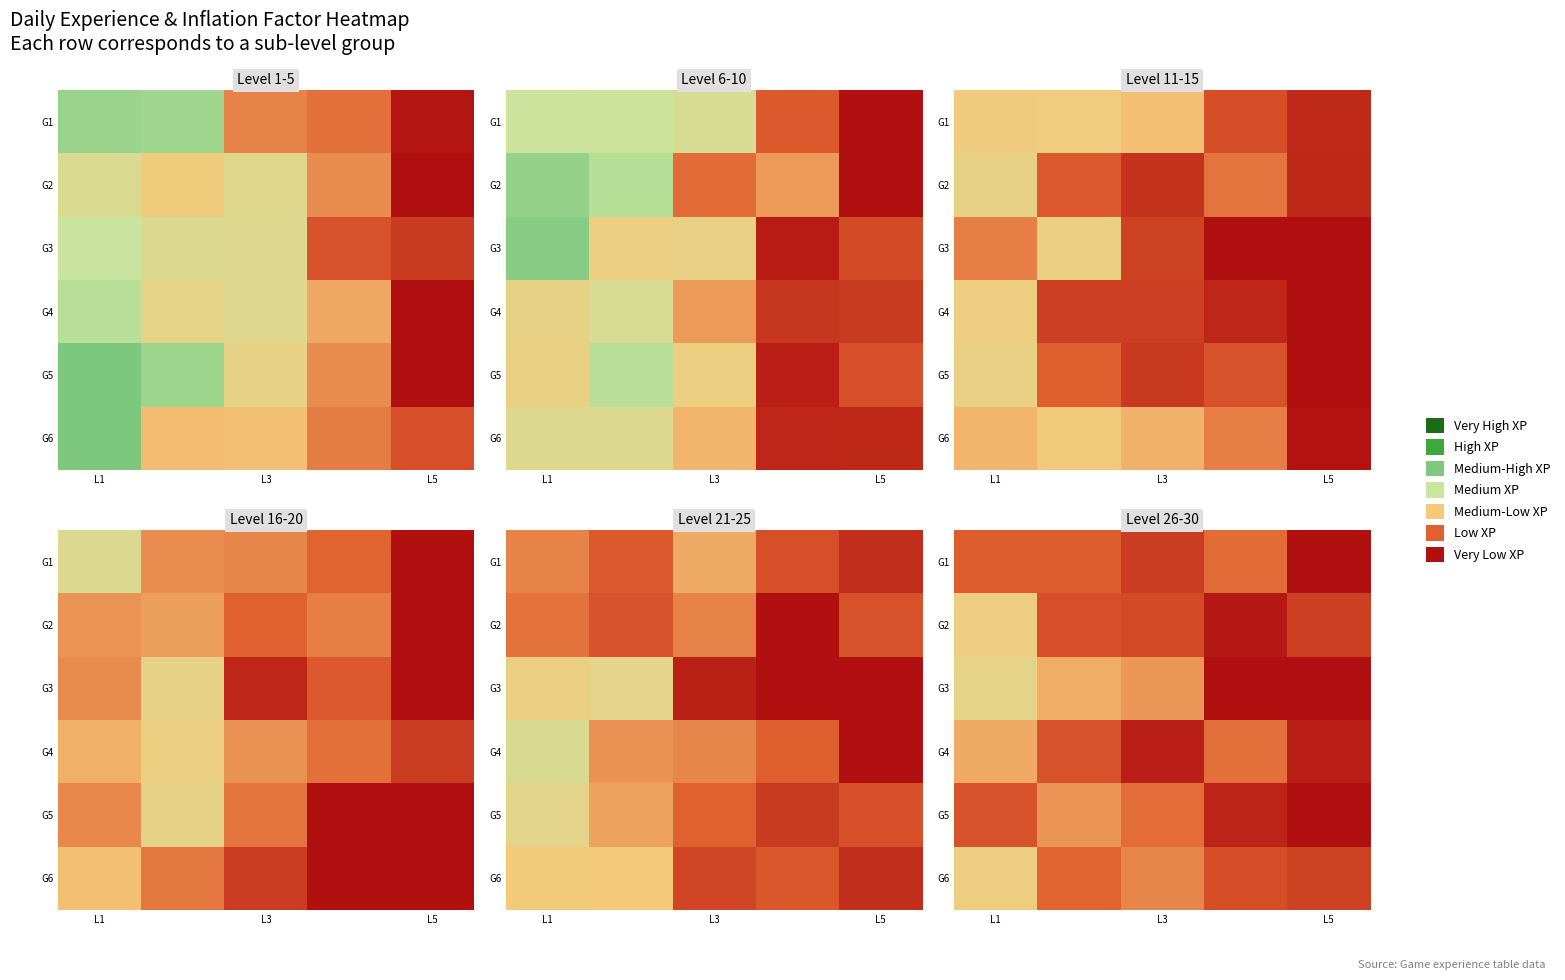

At how many categories does at least one series exceed 0?

5